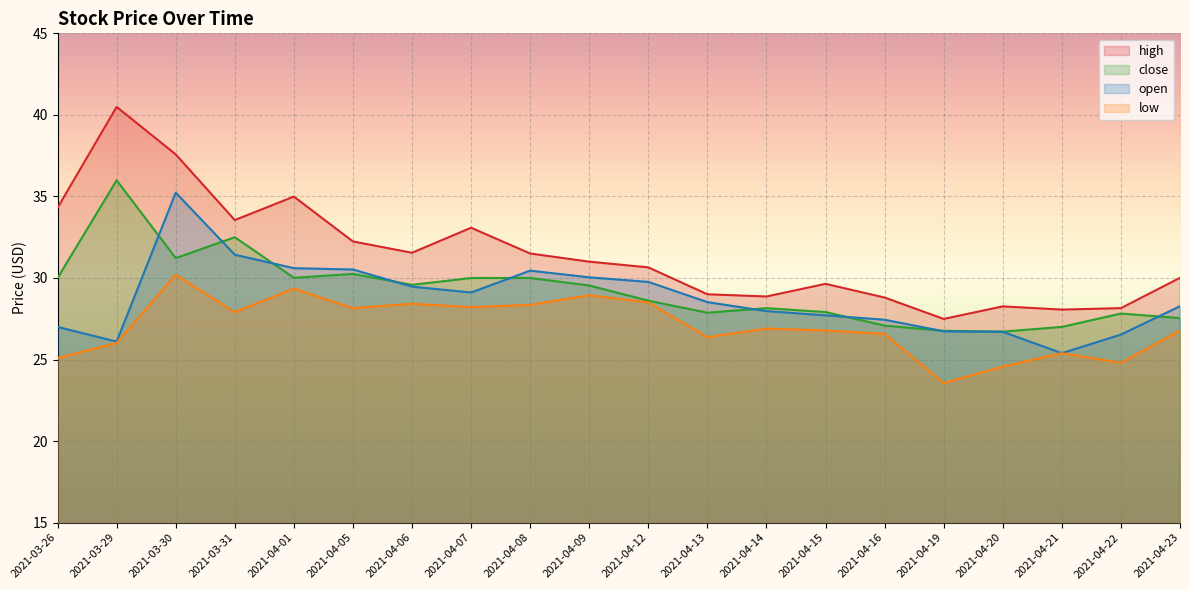

Reading right to left, transcribe all the data shown in this chart.

high: 30.0	28.1	28.1	28.3	27.5	28.8	29.6	28.9	29.0	30.6	31.0	31.5	33.1	31.5	32.2	35.0	33.5	37.6	40.5	34.3
close: 27.5	27.8	27.0	26.7	26.8	27.1	27.9	28.1	27.9	28.6	29.5	30.0	30.0	29.6	30.2	30.0	32.5	31.2	36.0	30.0
open: 28.3	26.5	25.4	26.7	26.7	27.4	27.7	28.0	28.5	29.8	30.0	30.4	29.1	29.5	30.5	30.6	31.4	35.2	26.1	27.0
low: 26.8	24.8	25.4	24.6	23.6	26.6	26.8	26.9	26.4	28.5	28.9	28.4	28.2	28.4	28.1	29.4	27.9	30.2	26.0	25.1